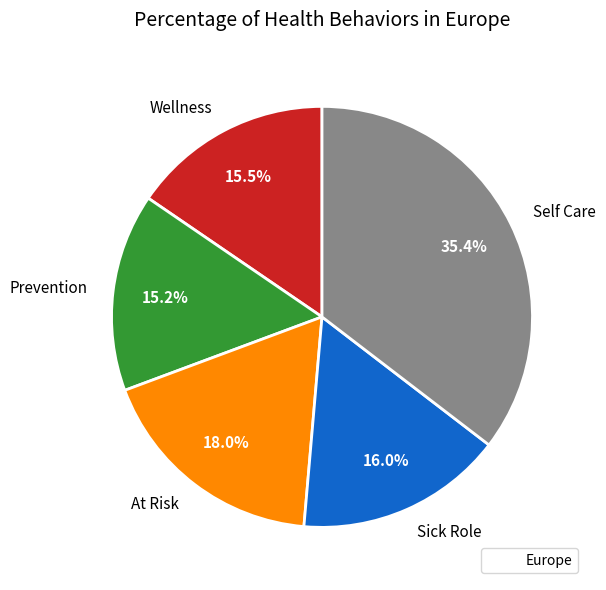

How much of the chart is everything except Self Care?

64.6%